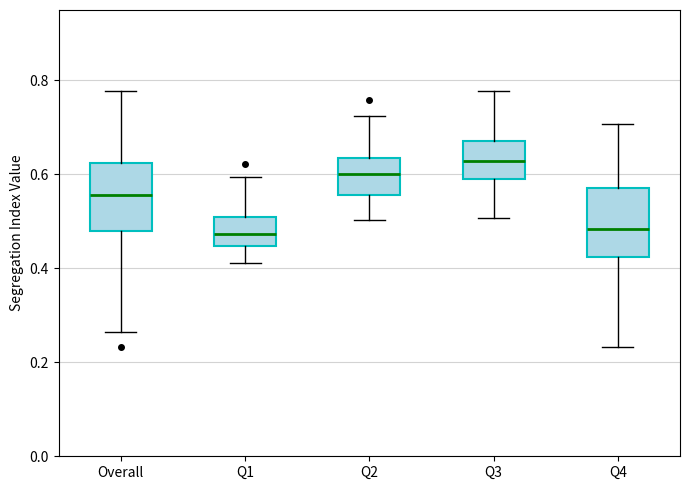

Reading left to right, read every box against the y-axis: the position of its median line, the range the box covers, and the ends of its whiskers. The values are not printed on the chart, so give them approximately, as read against the axis.

Overall: median 0.56, box 0.48 to 0.62, whiskers 0.26 to 0.78
Q1: median 0.48, box 0.44 to 0.50, whiskers 0.42 to 0.60
Q2: median 0.60, box 0.56 to 0.64, whiskers 0.50 to 0.72
Q3: median 0.62, box 0.60 to 0.68, whiskers 0.50 to 0.78
Q4: median 0.48, box 0.42 to 0.58, whiskers 0.24 to 0.70